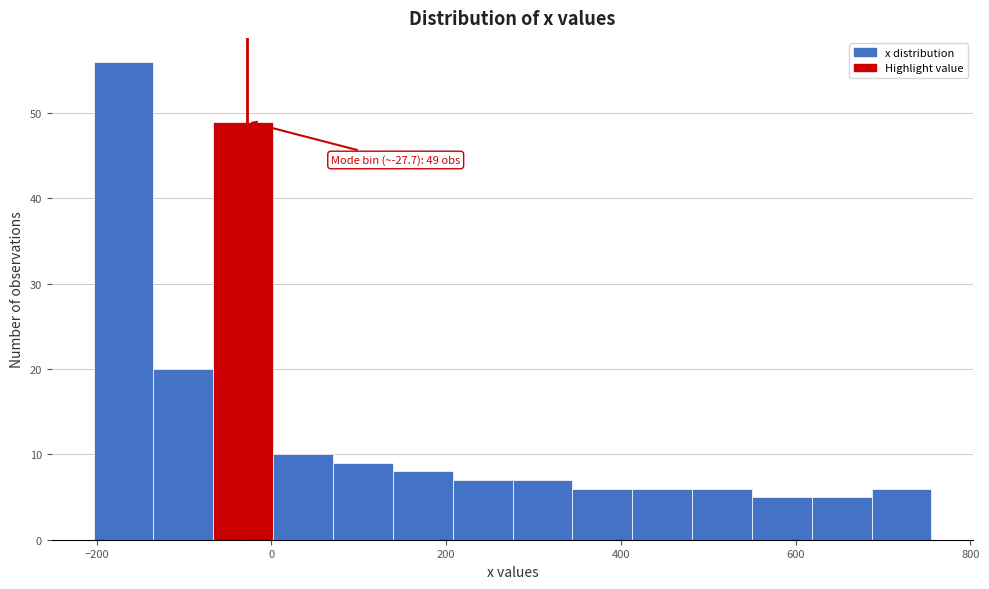

Around what value on the x-axis is the tallest bar? Give the approximate position of its centre, as read against the axis.

-160